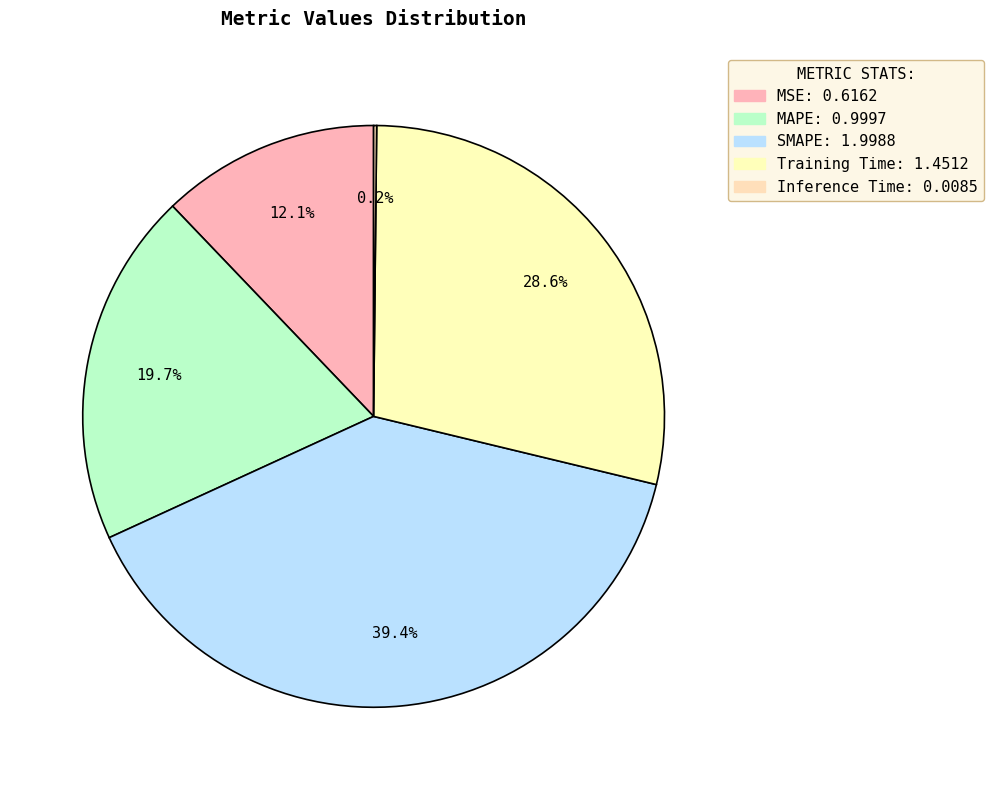

Which has a higher value, MAPE or Training Time?

Training Time